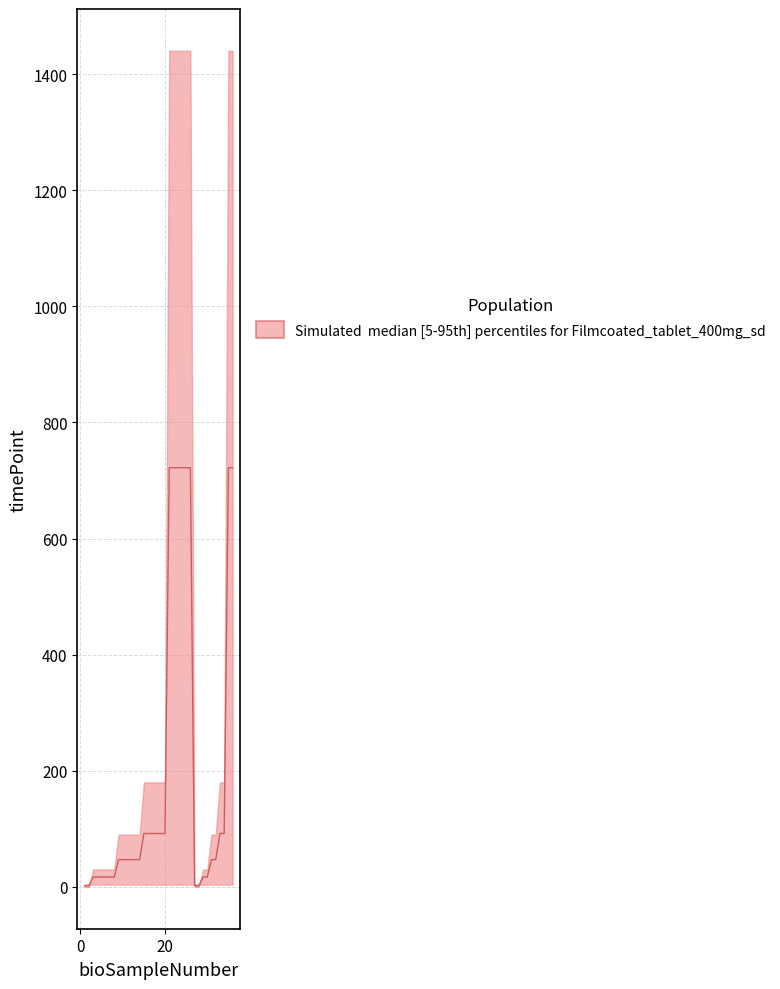

Count the number of values greater than 47.

16